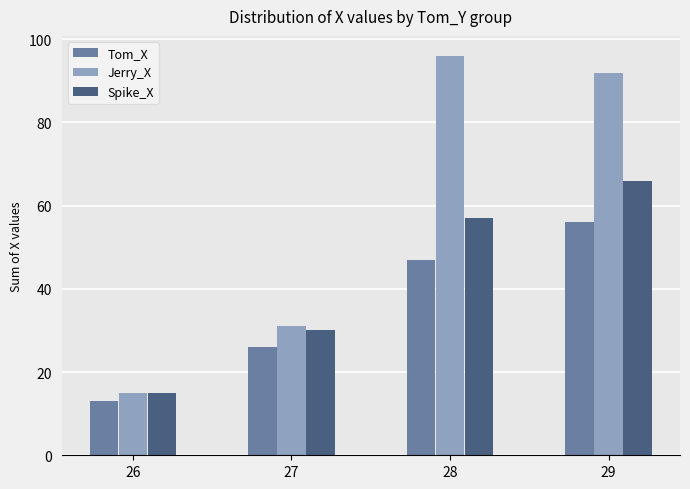

Which series has the largest total across all categories?

Jerry_X